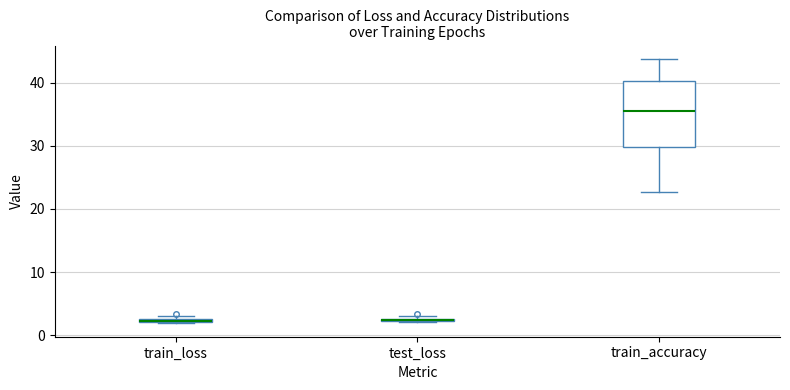

Comparing the boxes themselves (not the whiskers), which one is the tallest?

train_accuracy